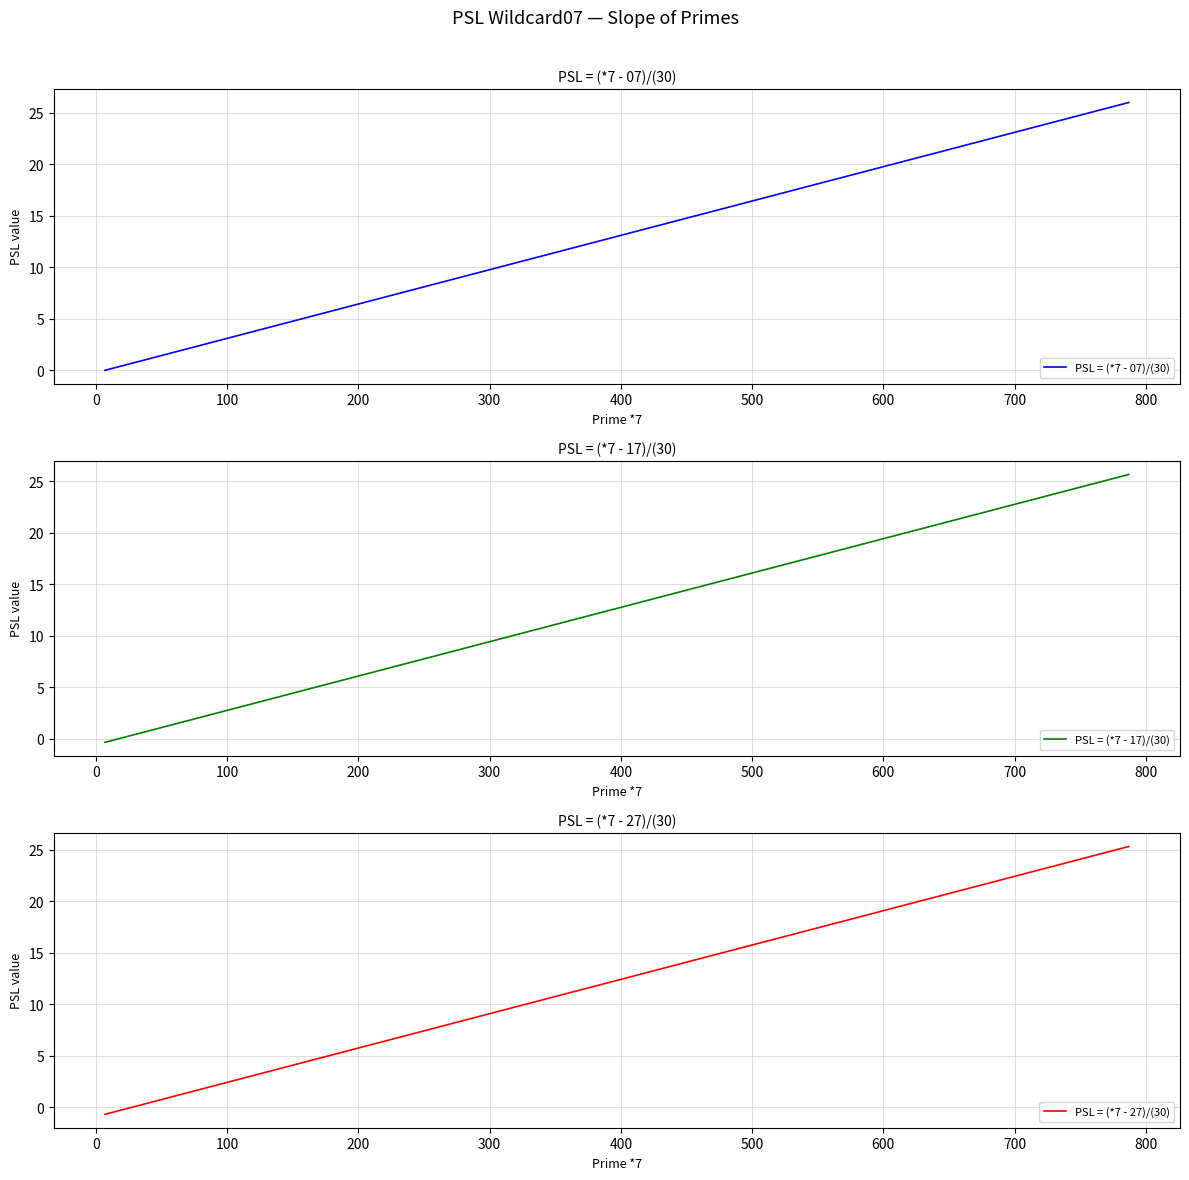

How many lines are shown in the chart?

3